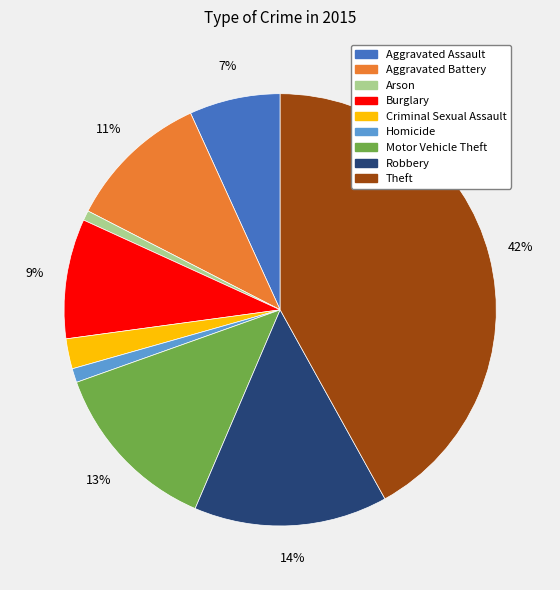

The Motor Vehicle Theft slice represents 13% of the pie. True or false?

True